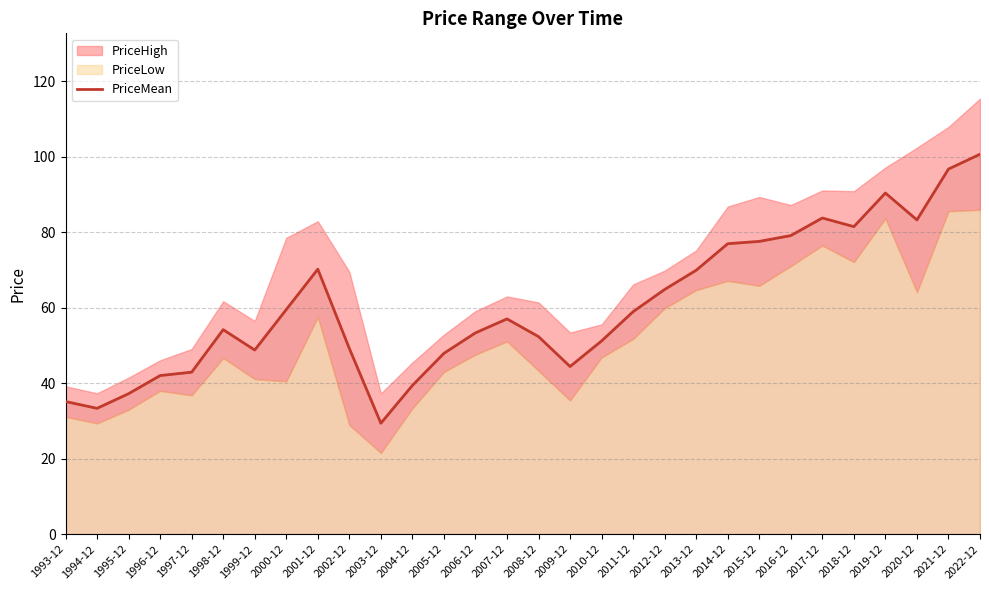

Count the number of values greater than 57.

15